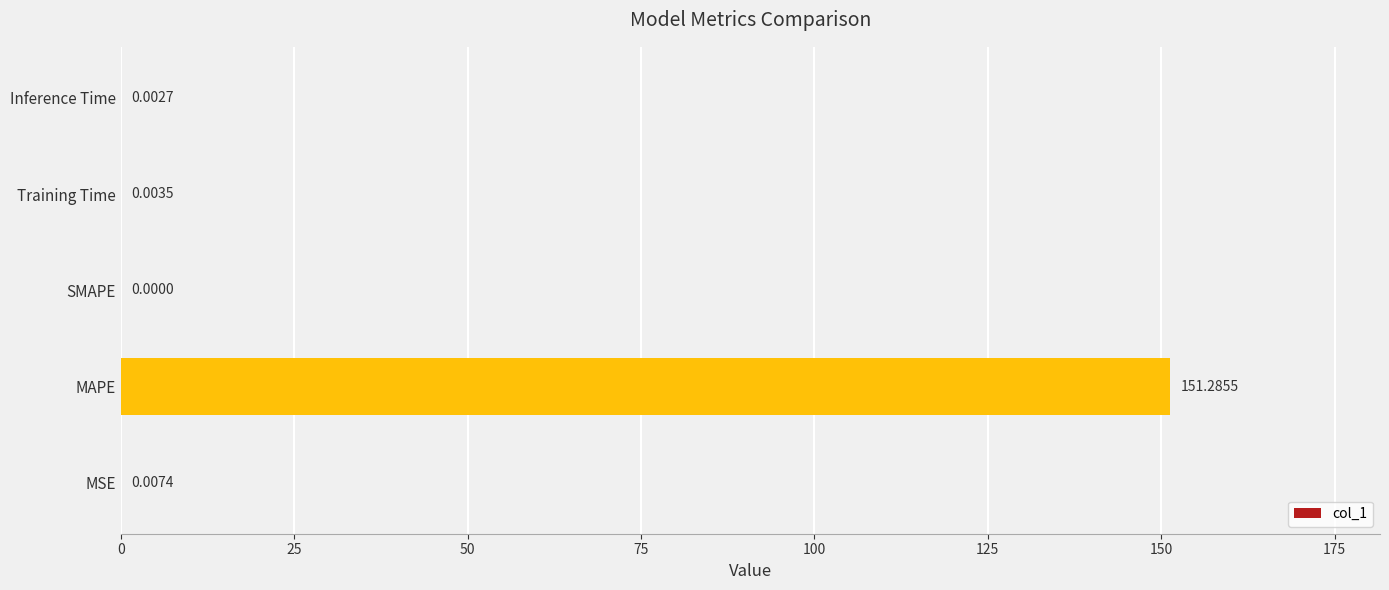

What is the sum of all values?

151.3